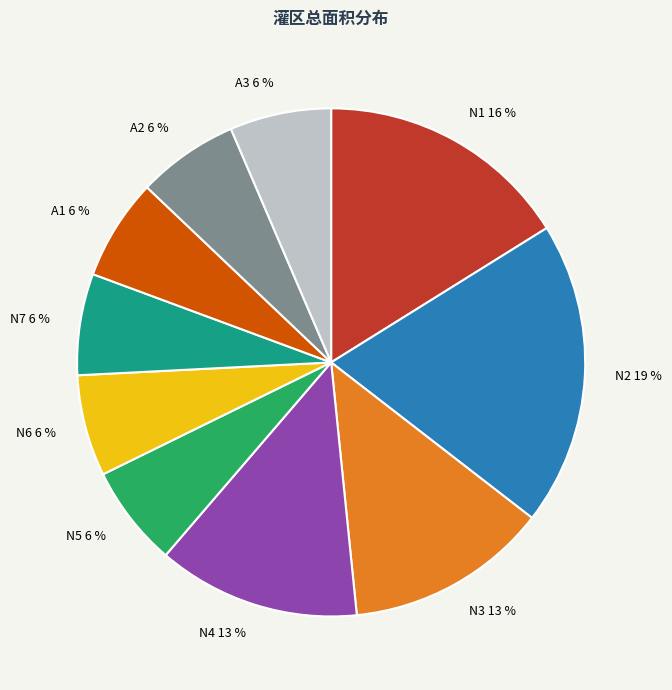

Does N4 represent more than half of the total?

No